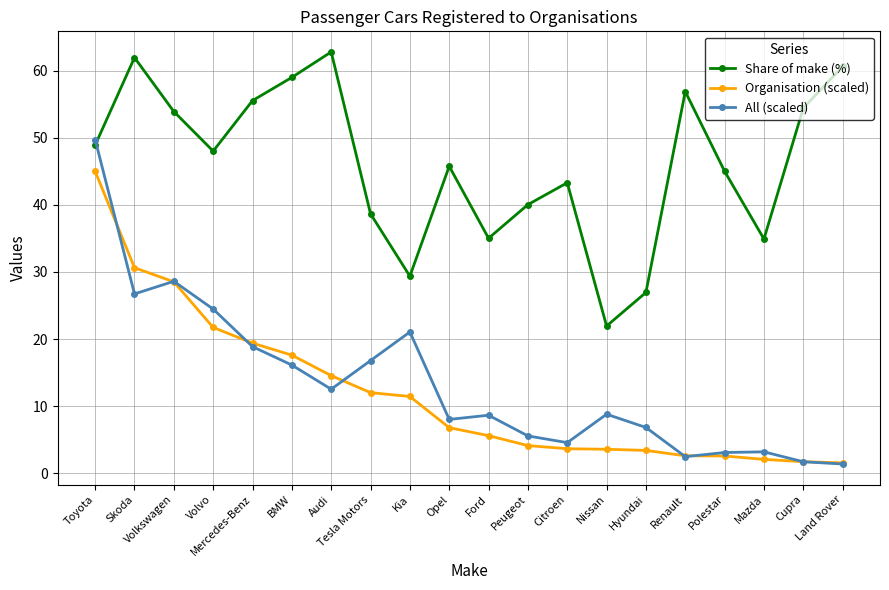

Which series changed the most between Volkswagen and Citroen?

Organisation (scaled)